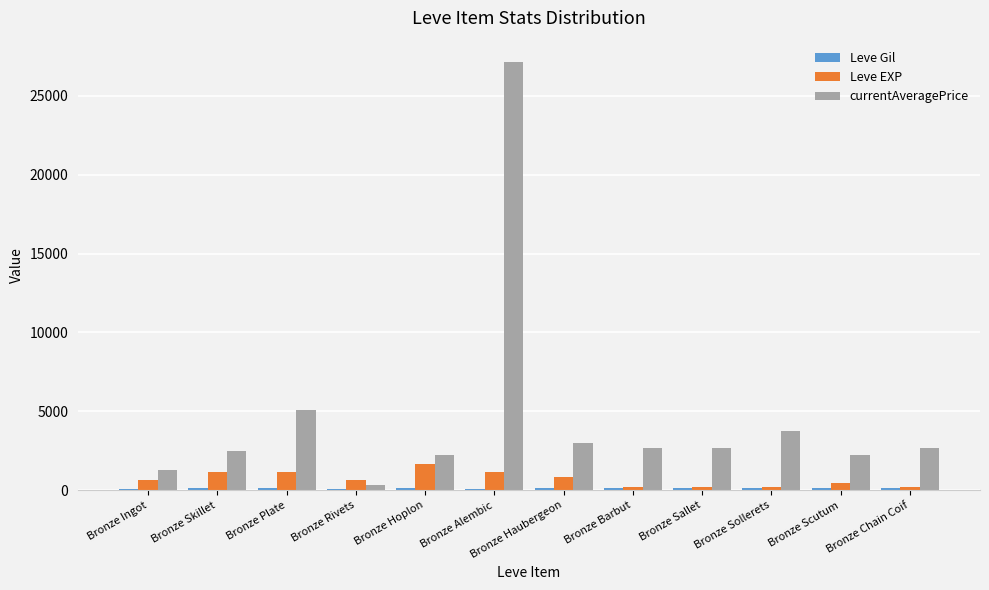

How many groups of bars are there?

12